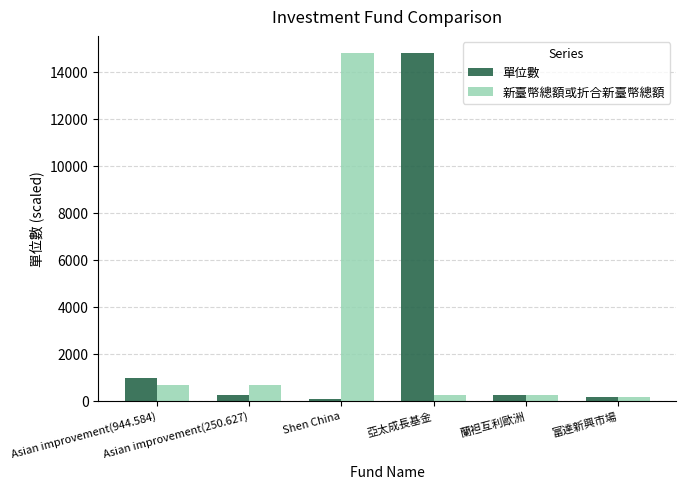

What is the total value across all series at Asian improvement(944.584)?

1603.0